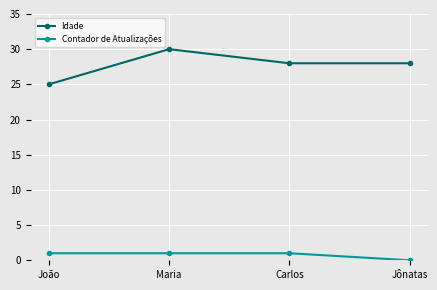

Which series has the largest total across all categories?

Idade